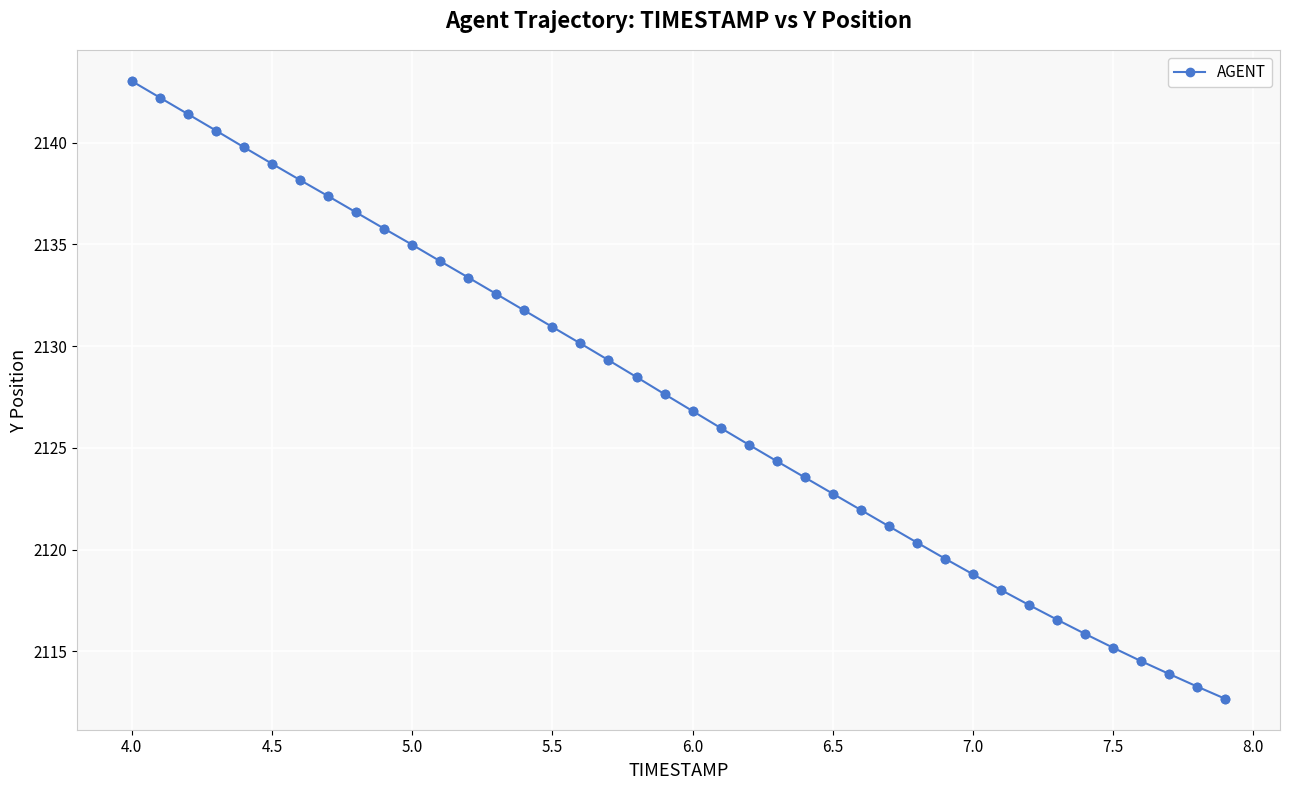

What is the value of the 3rd point from the left?

2141.4